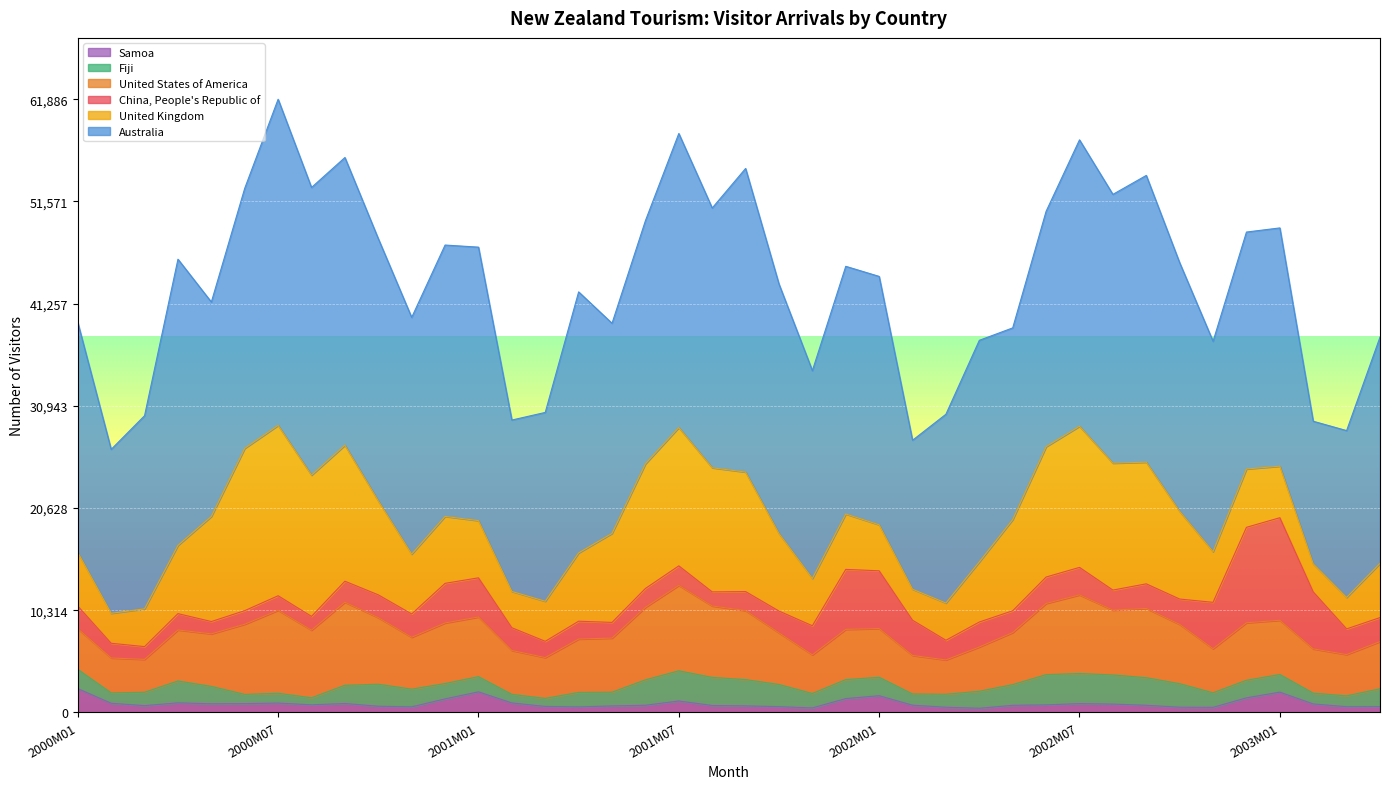

True or false: Samoa and United States of America intersect in this chart.

False